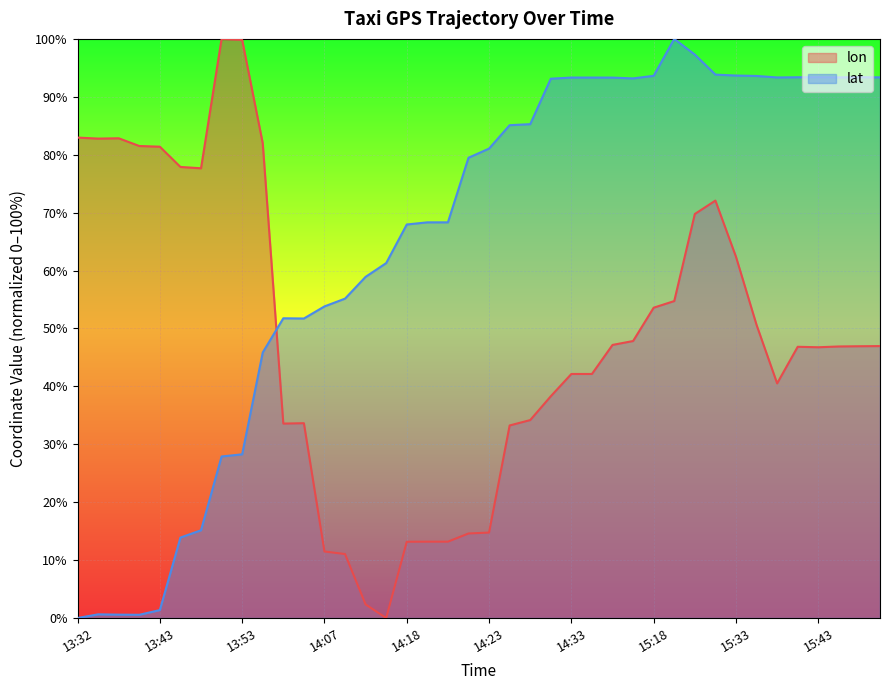

Which series has the widest spread of values?

lon